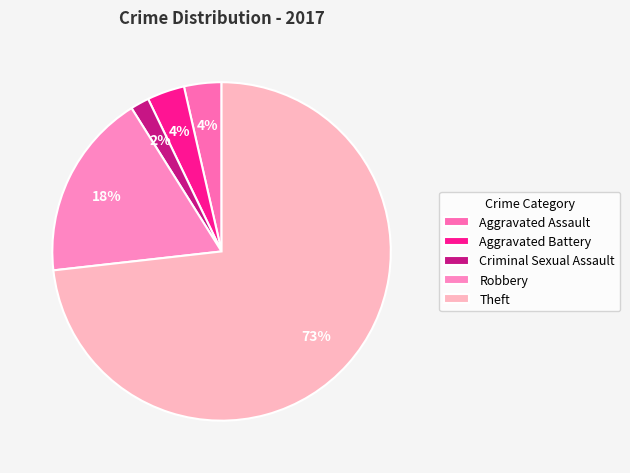

True or false: Aggravated Assault accounts for 1% of the total.

False